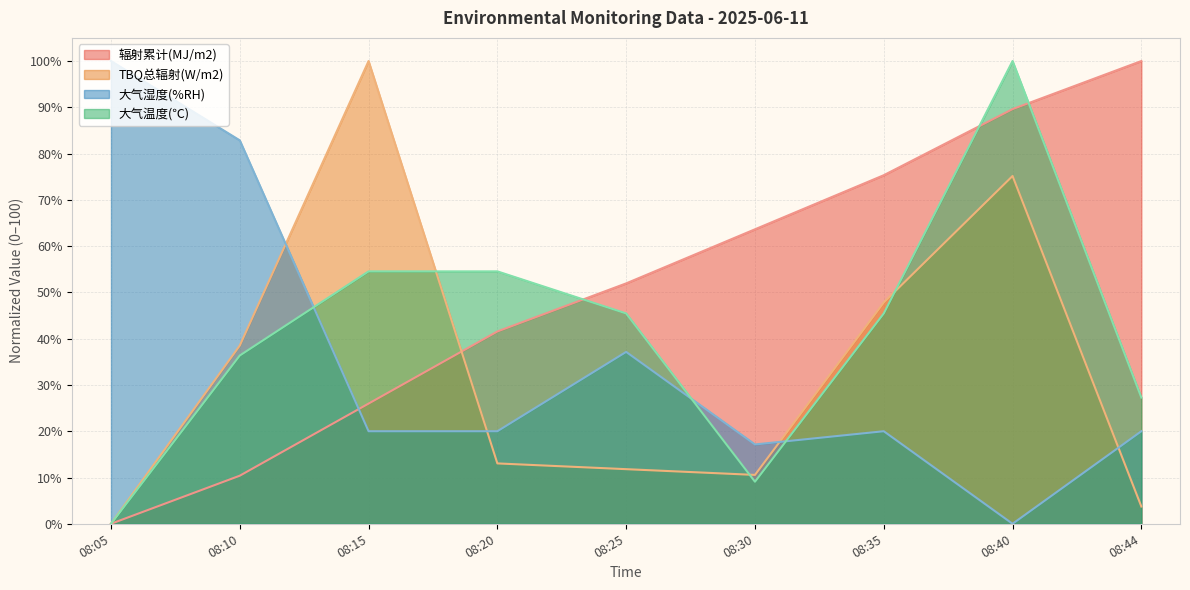

How many lines are shown in the chart?

4